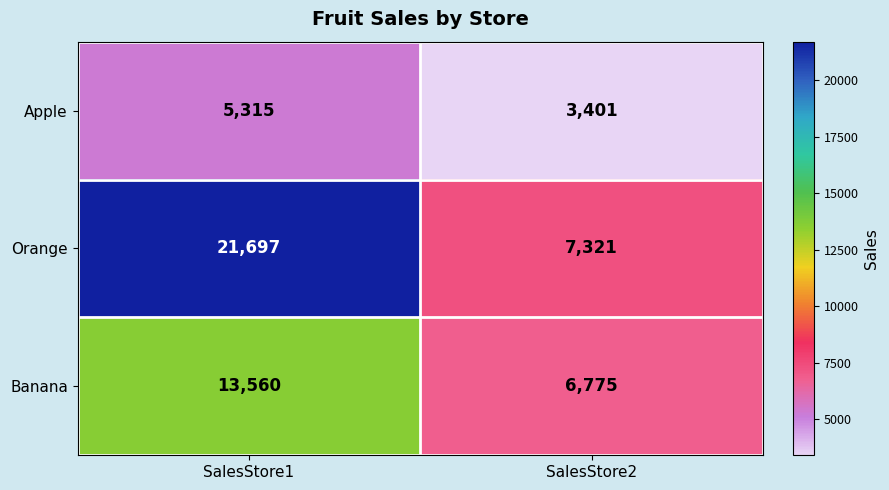

The Apple series shows 5315 at SalesStore1. True or false?

True